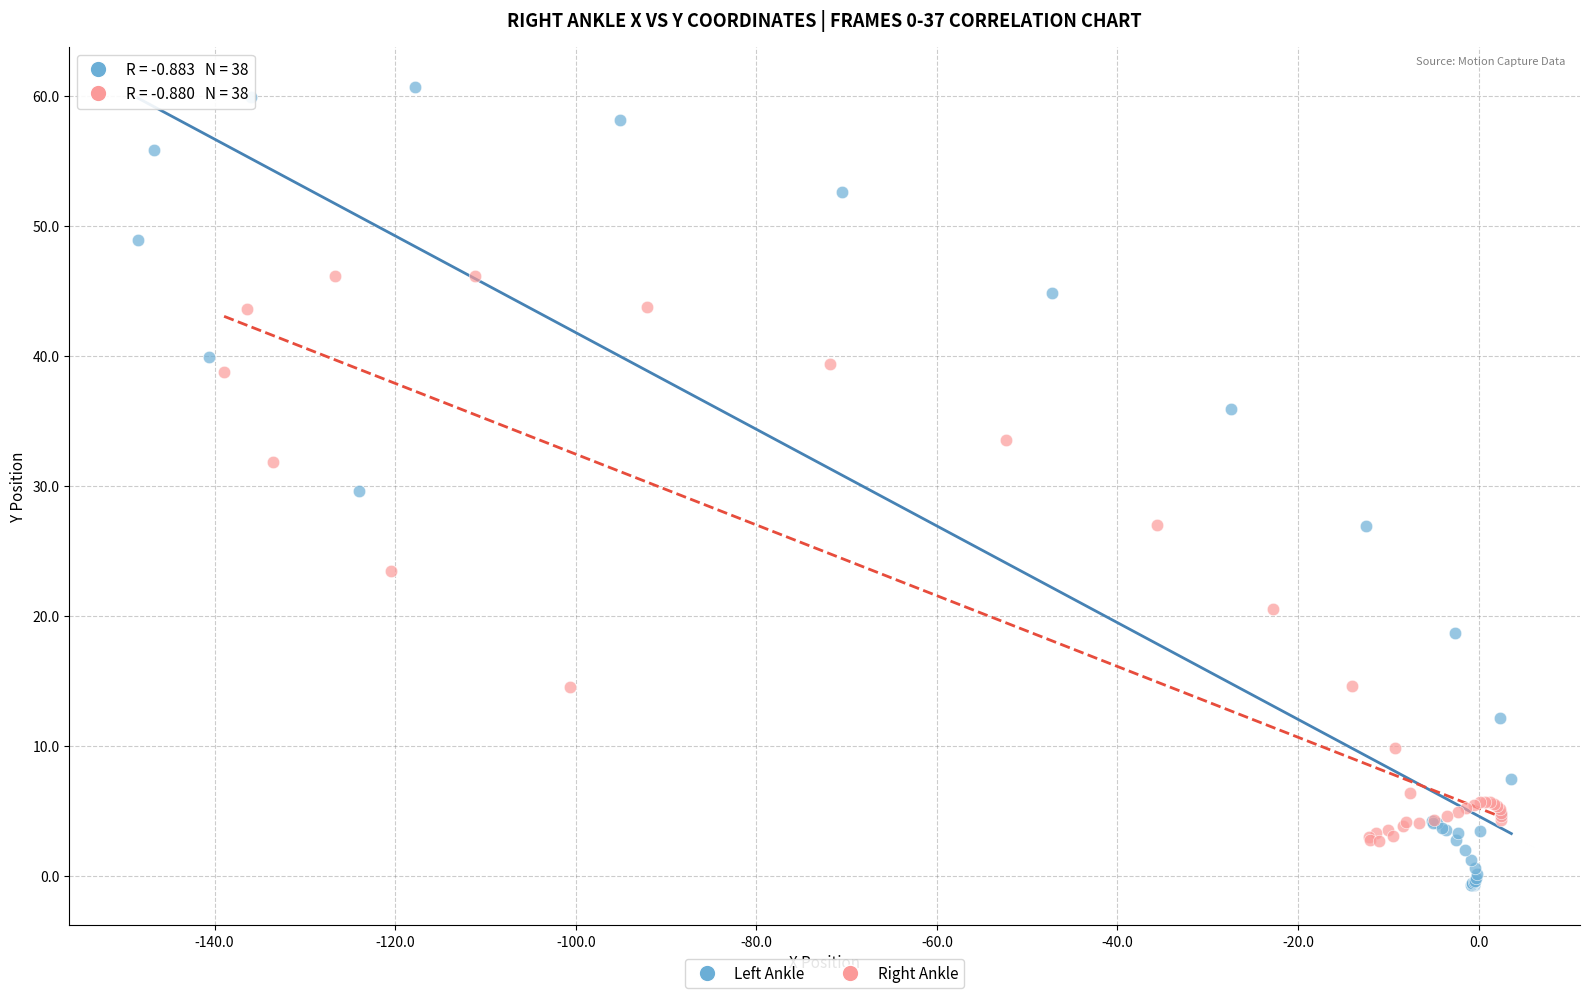

Which series contains the highest Y value?

Left Ankle